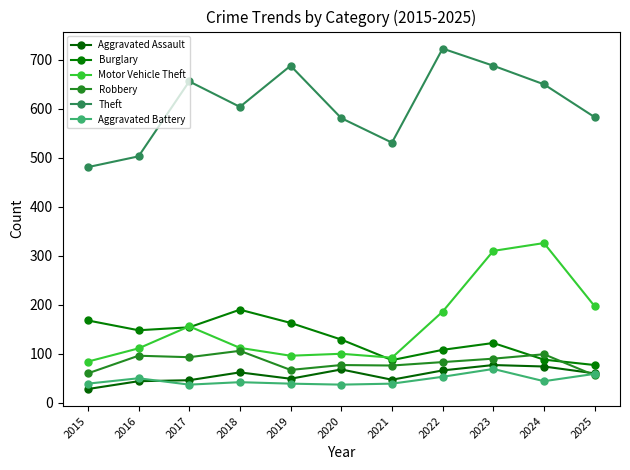

How many categories are shown in the chart?

11